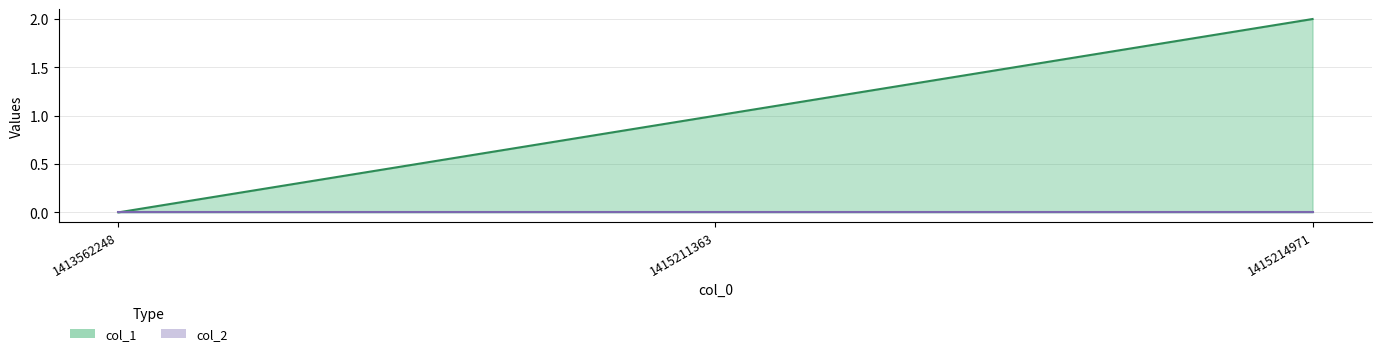

Reading left to right, list all the values displayed in this chart.

0	1	2